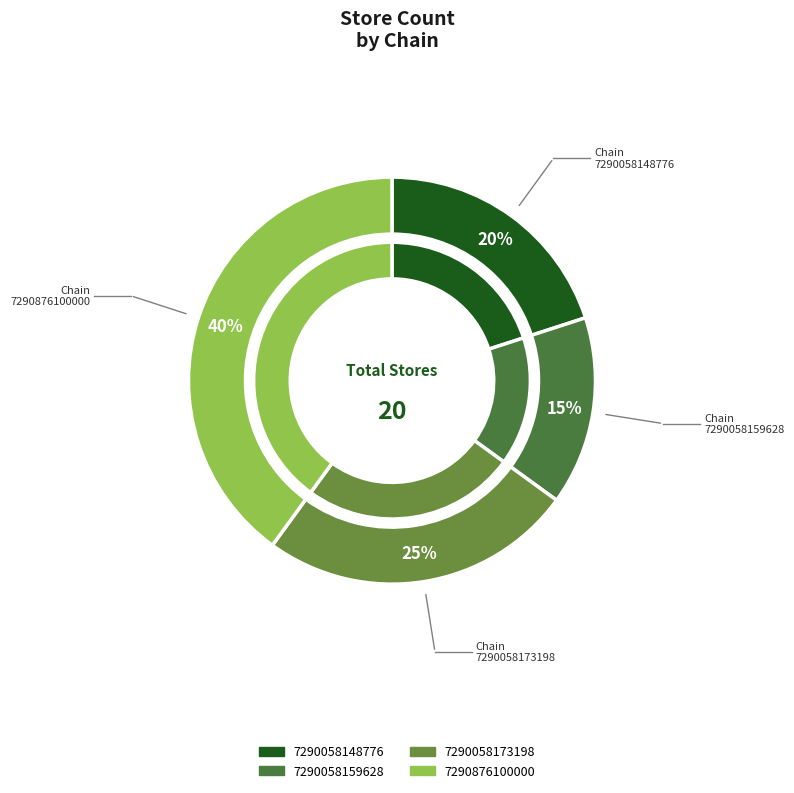

What percentage is the 7290058148776 slice, to the nearest percent?

20%